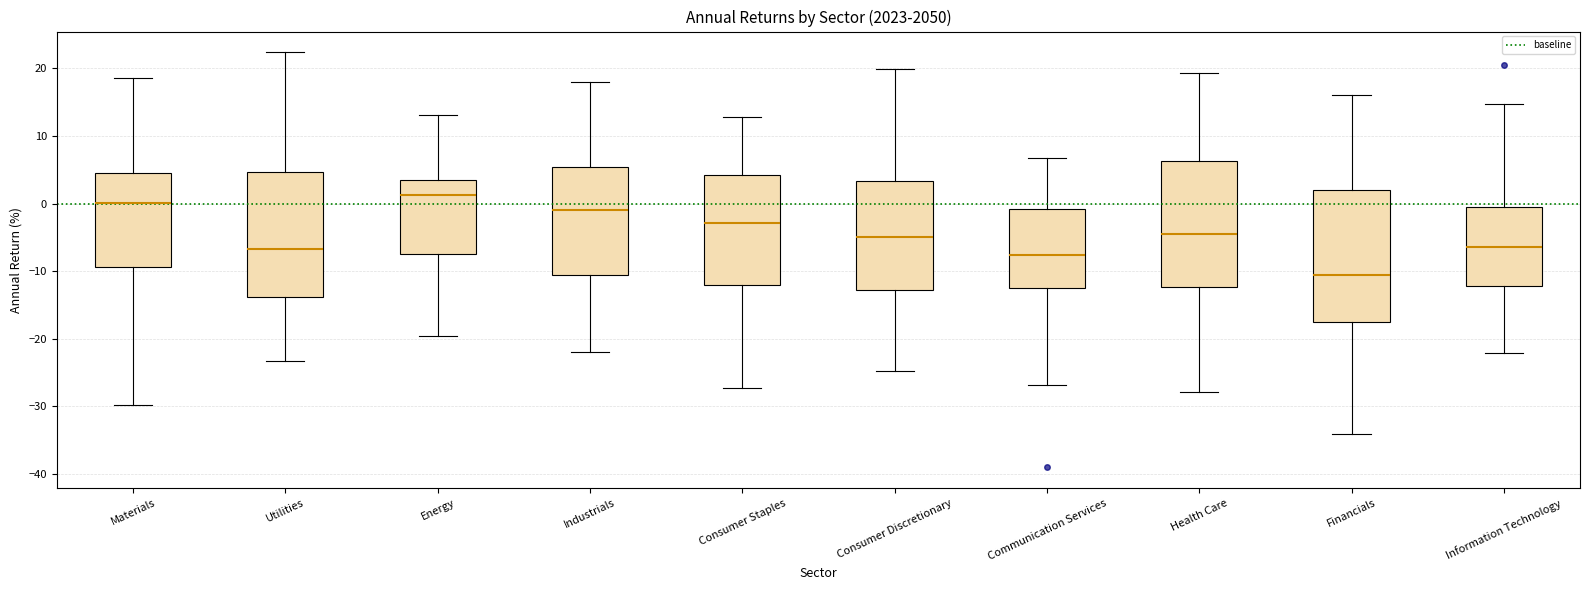

Which box has the highest median line?

Energy